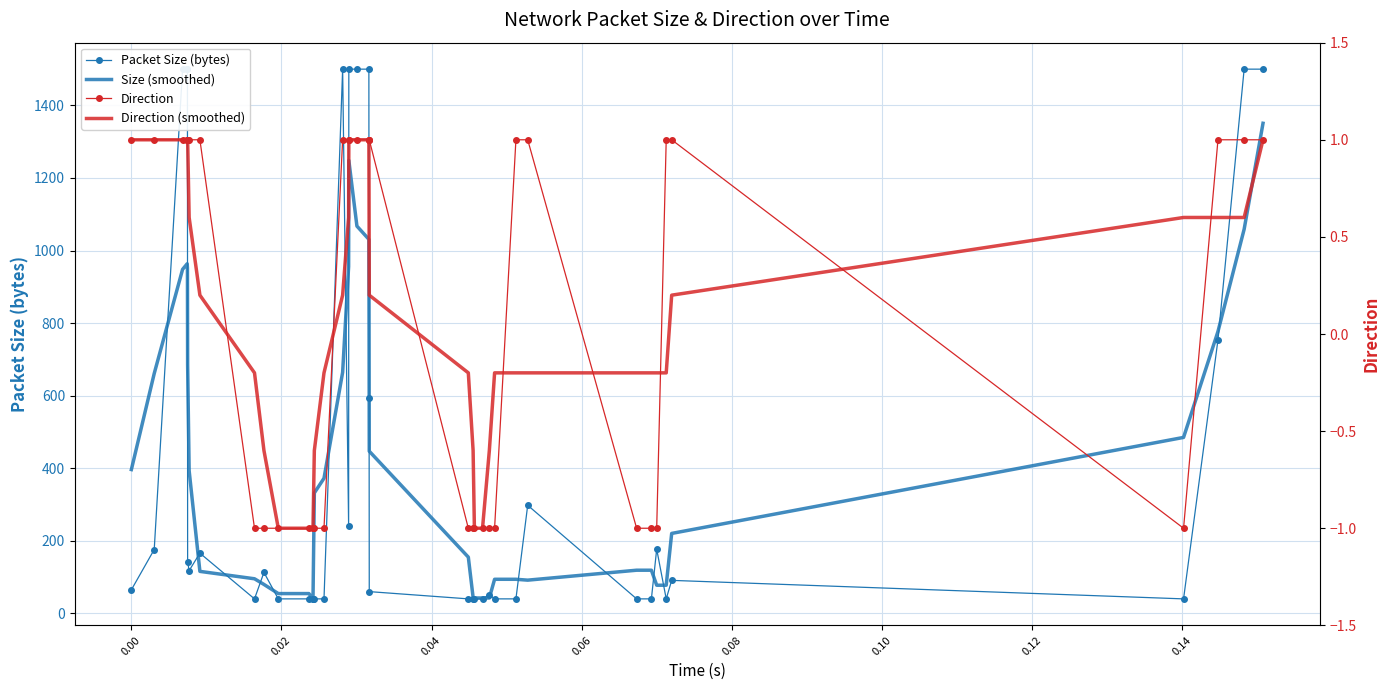

What is the difference between the second highest and second lowest values in the Direction series?

2.0